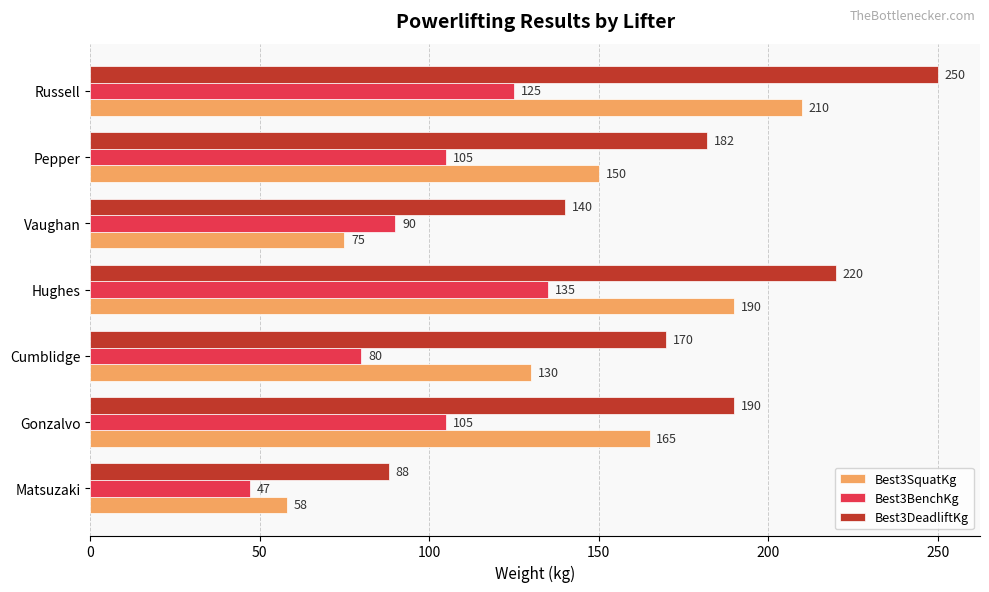

How many Best3SquatKg values are between 75 and 190?

5